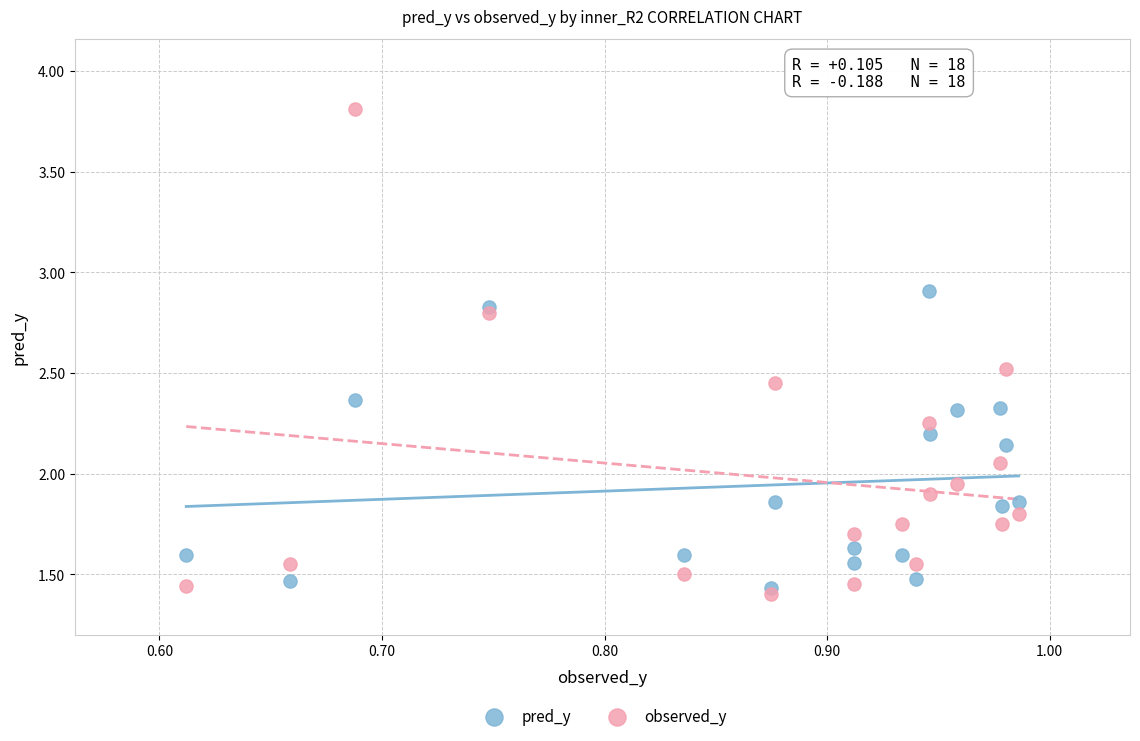

Which series contains the highest Y value?

observed_y